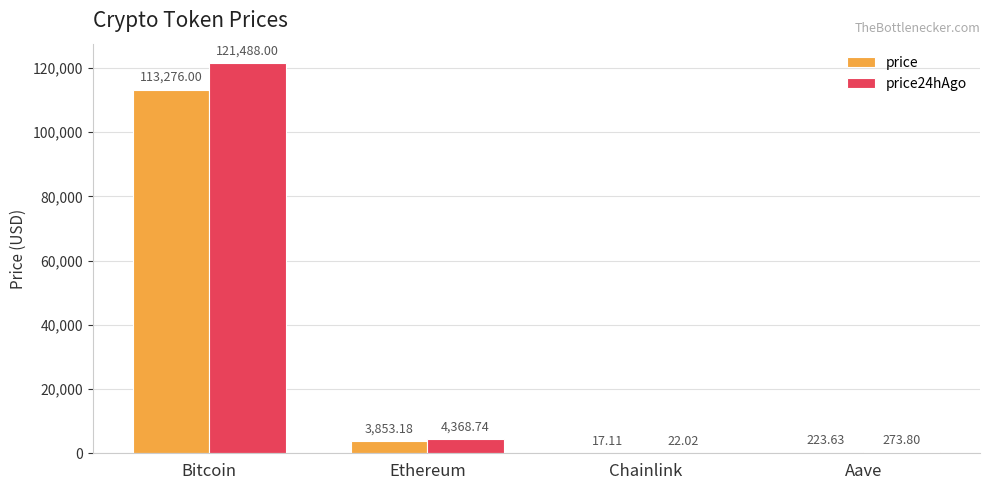

At which label does price24hAgo reach its peak?

Bitcoin